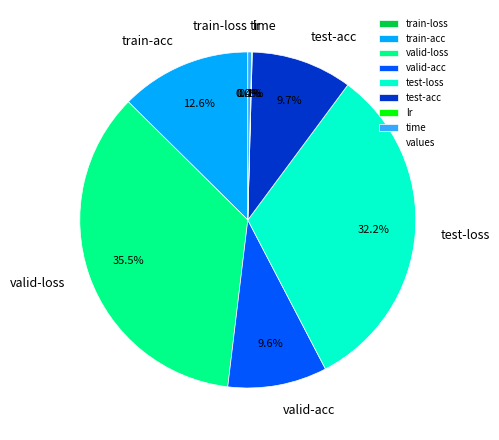

What is the largest slice in the pie chart?

valid-loss